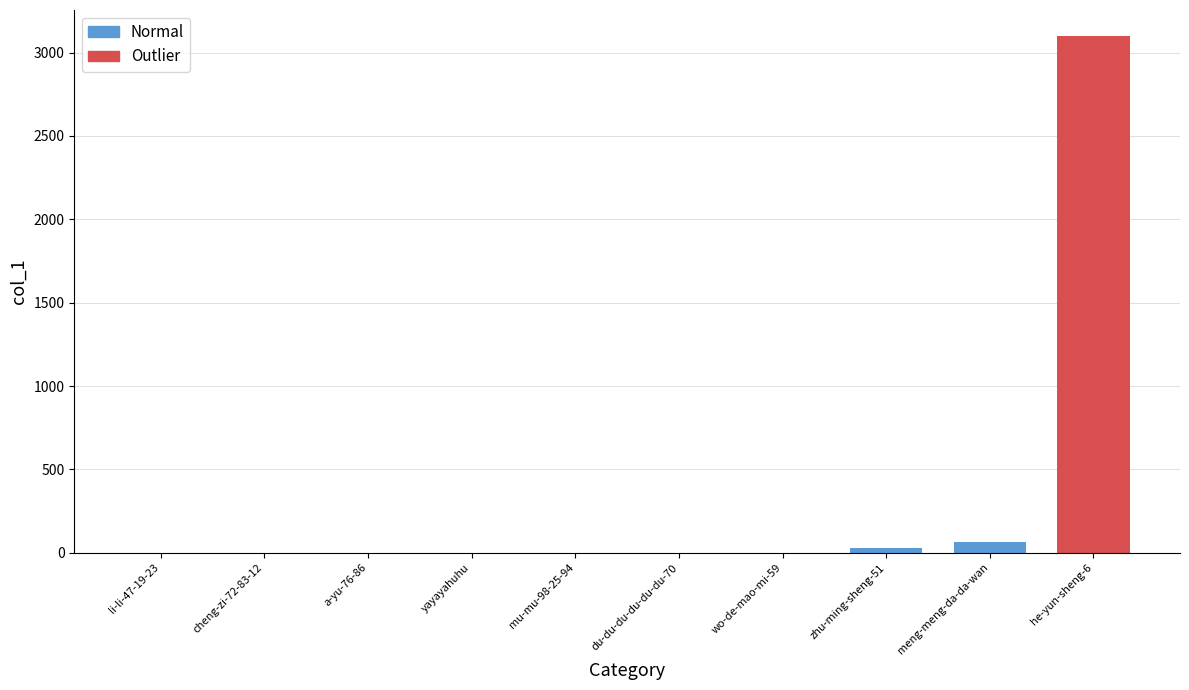

What is the sum of all values?

3197